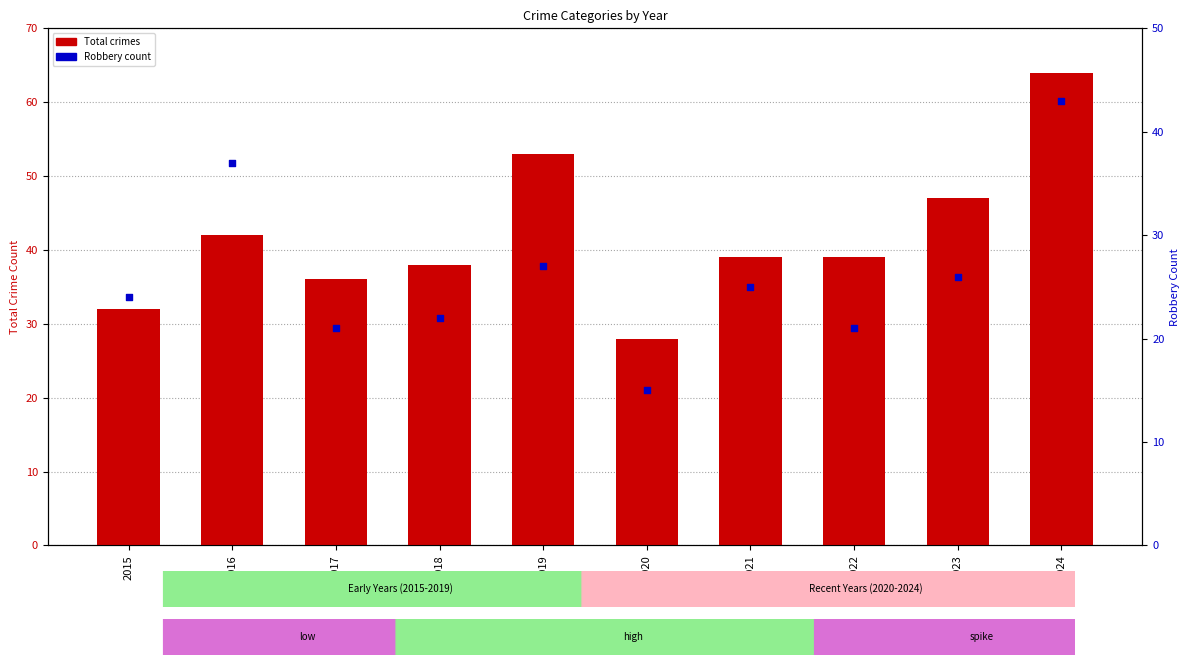

Is the value of Robbery at 2022 greater than the value of Total crimes at 2020?

No